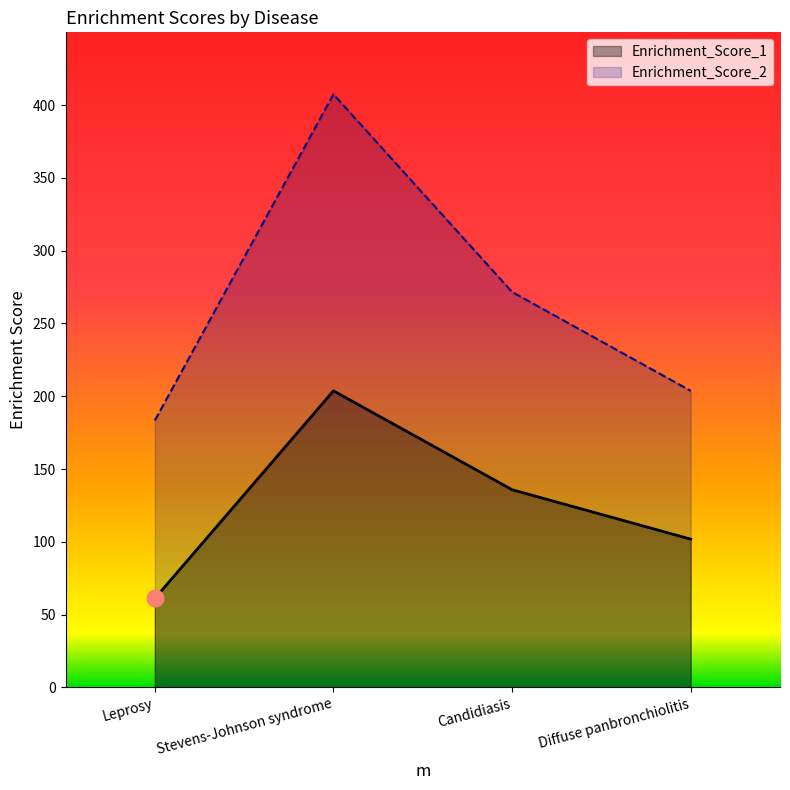

Reading left to right, transcribe all the data shown in this chart.

Enrichment_Score_1: Leprosy=61.1	Stevens-Johnson syndrome=203.7	Candidiasis=135.8	Diffuse panbronchiolitis=101.9
Enrichment_Score_2: Leprosy=183.3	Stevens-Johnson syndrome=407.4	Candidiasis=271.6	Diffuse panbronchiolitis=203.7